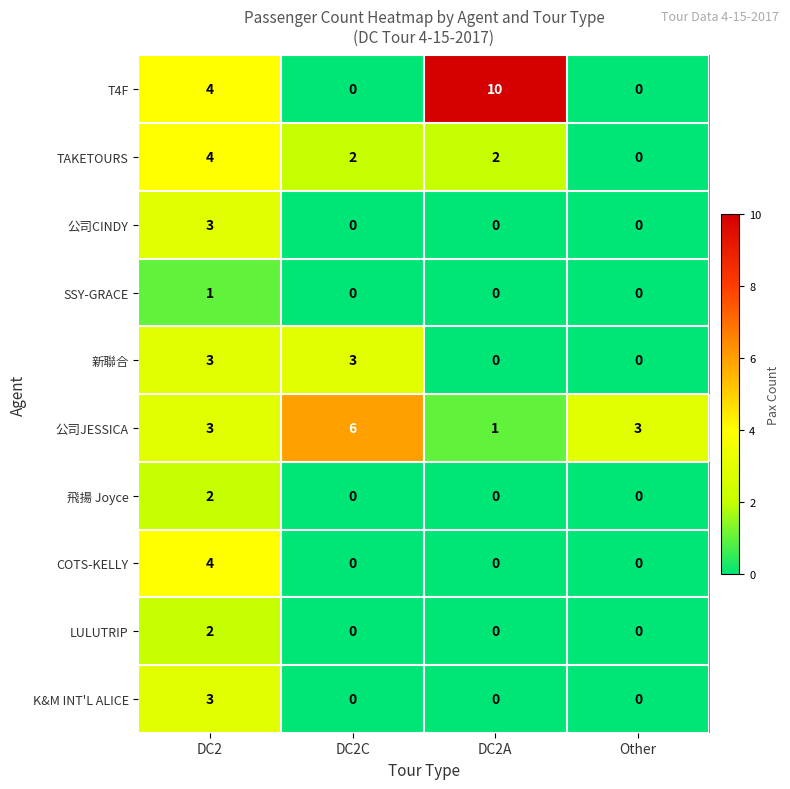

The TAKETOURS series shows 0 at Other. True or false?

True